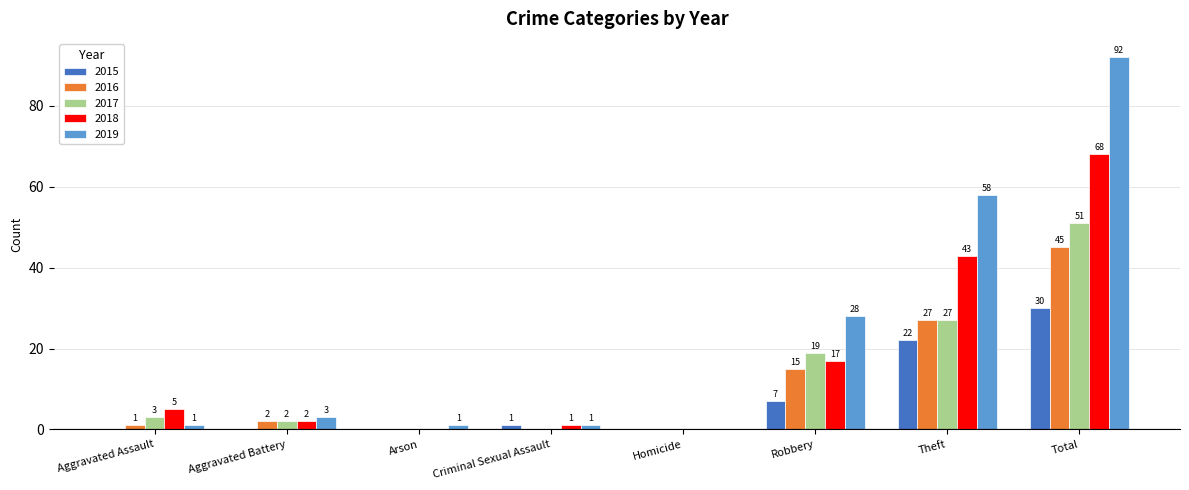

What are all the series names shown in the legend?

2015, 2016, 2017, 2018, 2019